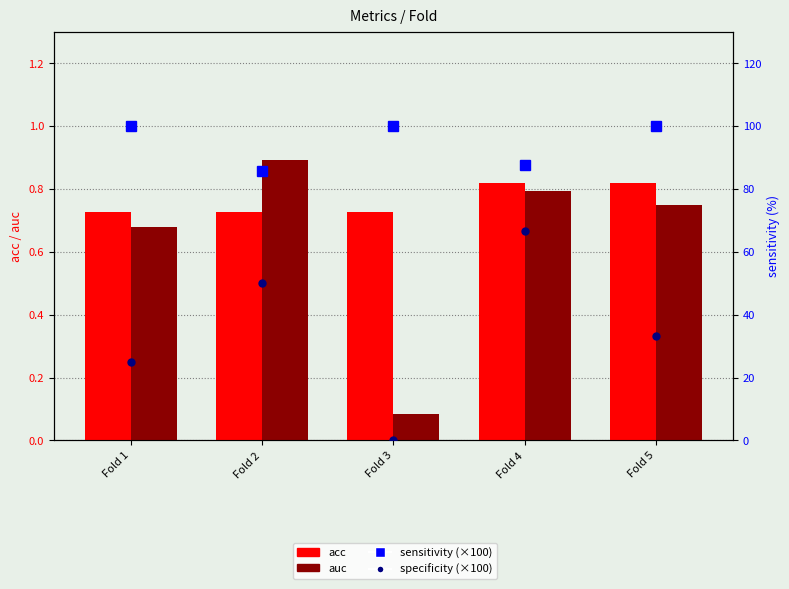

The sensitivity (×100) series shows 53.0 at Fold 4. True or false?

False